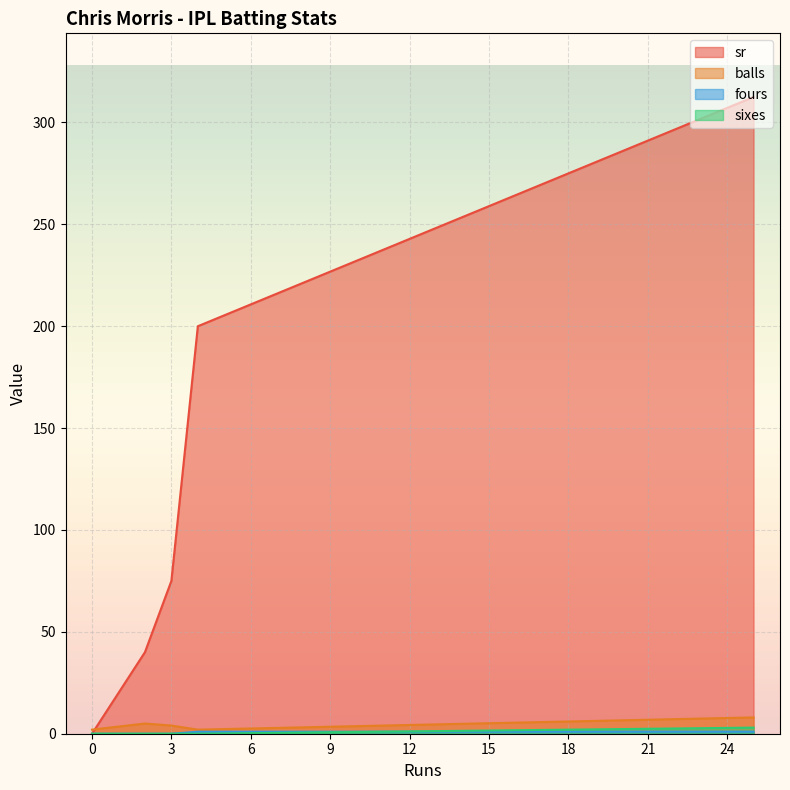

What is the sum of the fours values at 4 and 3?

1.0